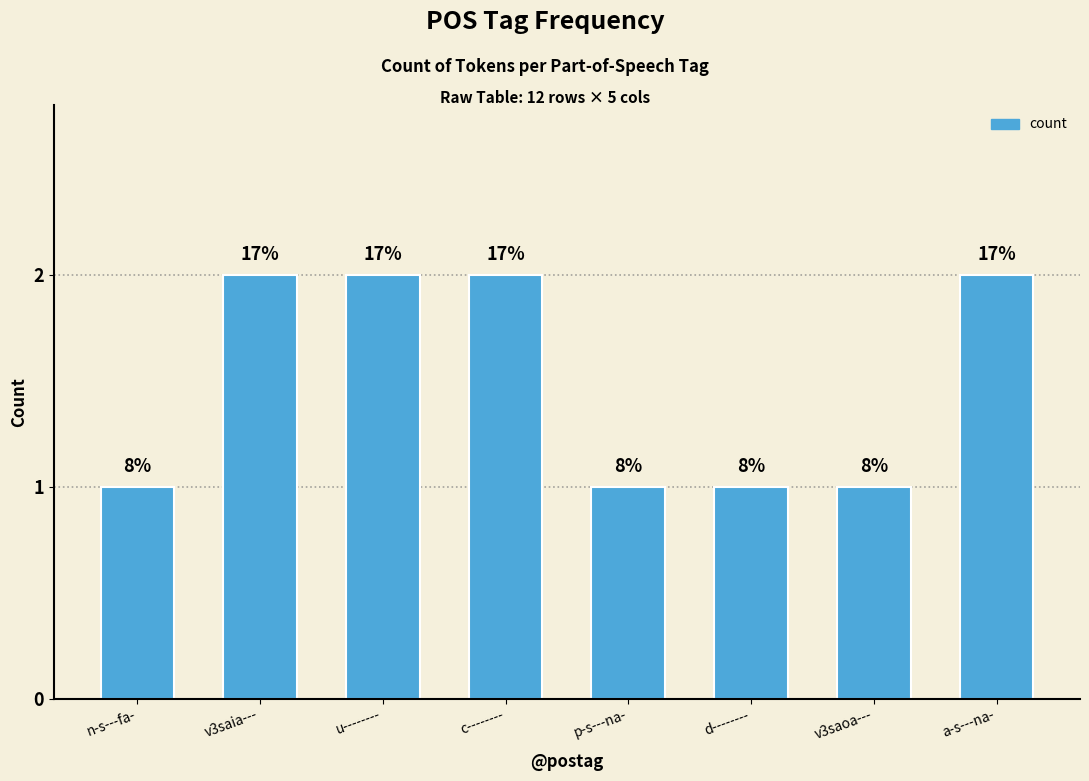

How many bars are there in total?

8